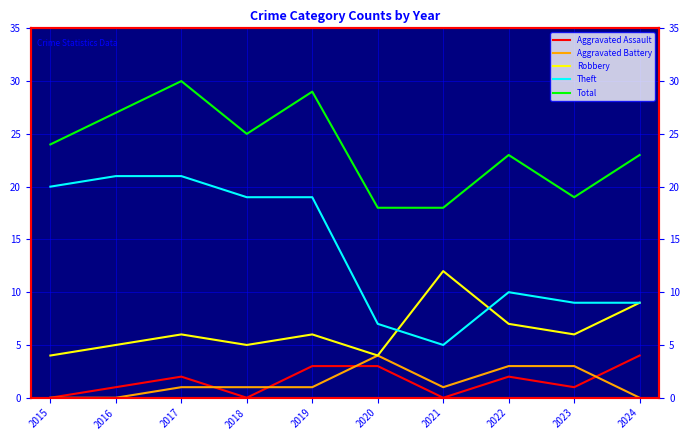

True or false: Aggravated Assault and Theft cross at least once.

False